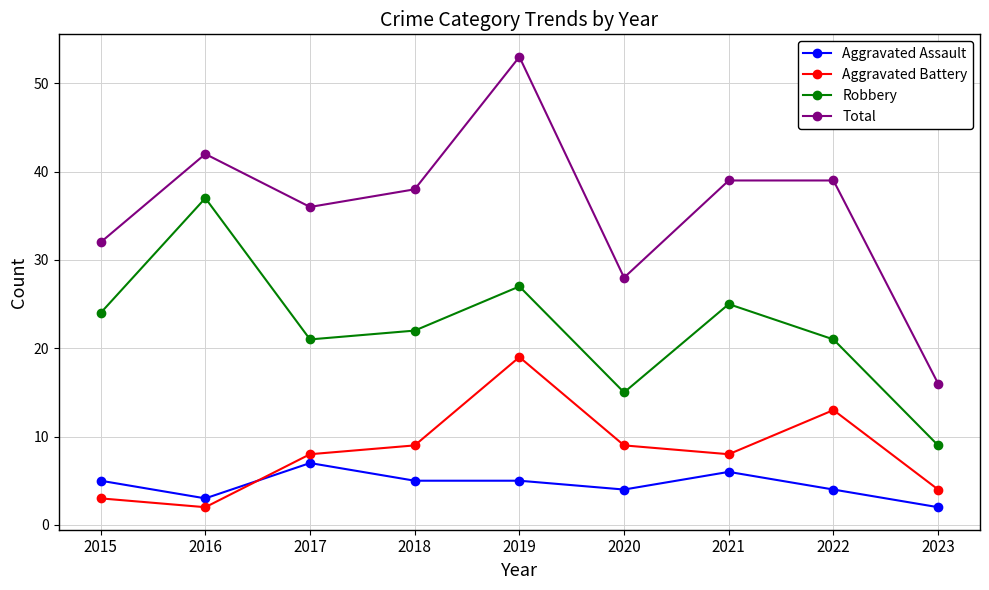

Which series has the widest spread of values?

Total